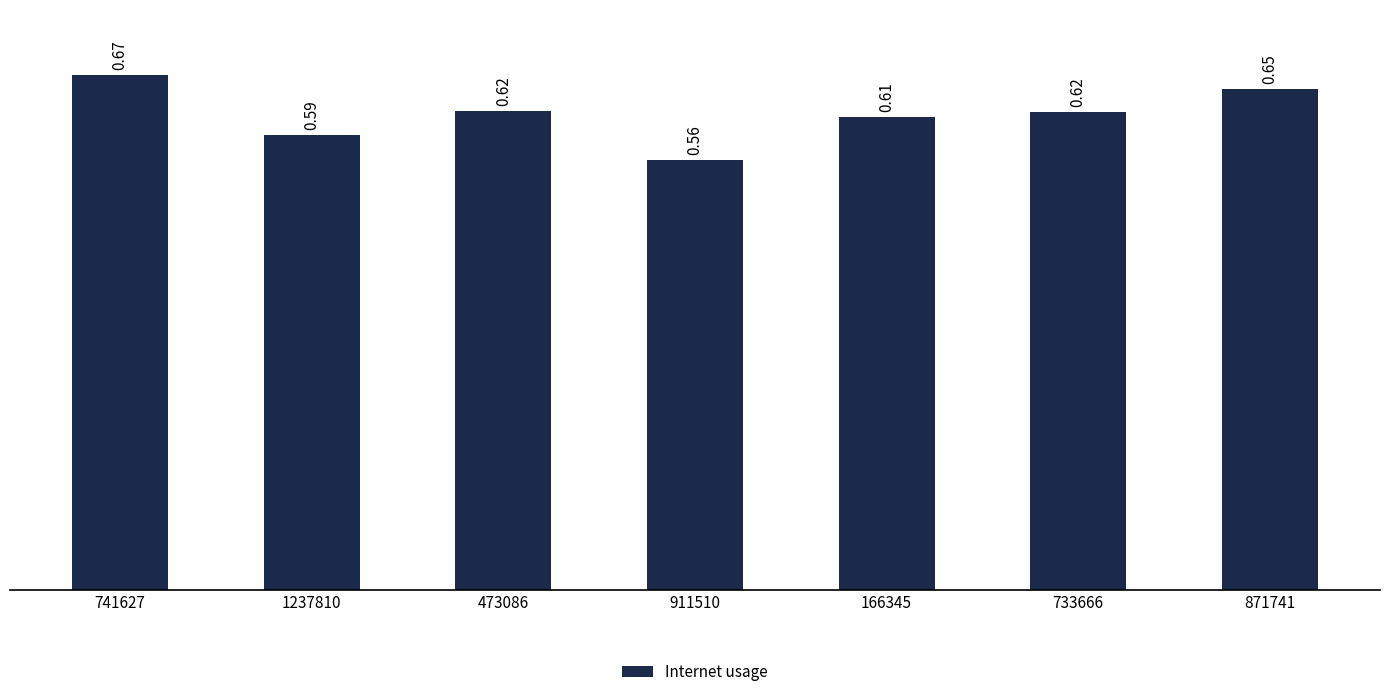

At which category does the chart reach its minimum across all series?

911510